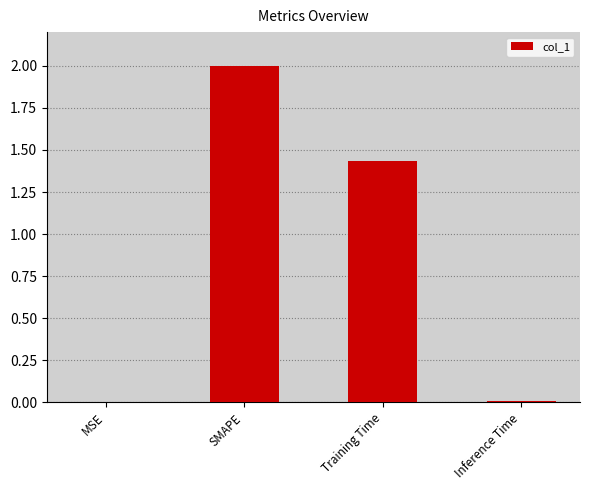

How many values exceed 1?

2